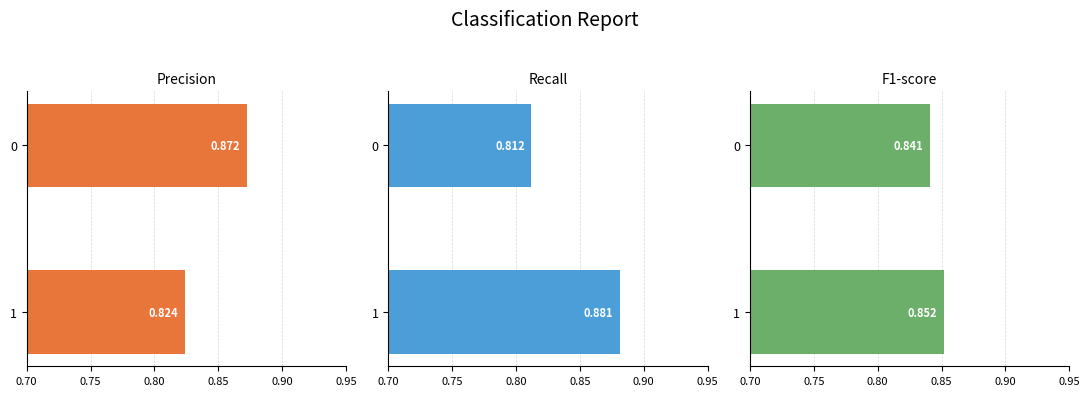

What is the minimum value shown in the chart?

0.8